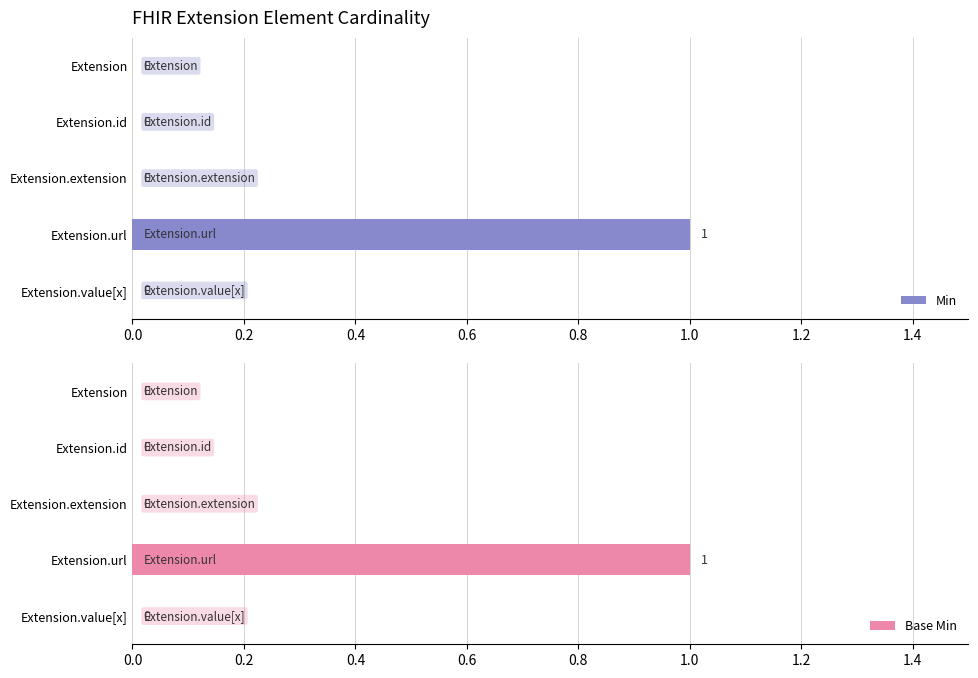

At how many categories does at least one series exceed 0?

1